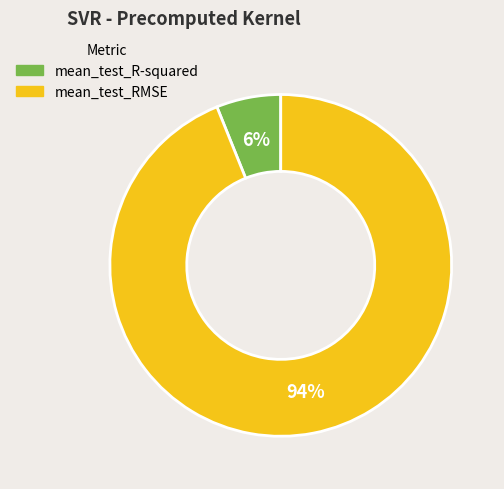

Combined, do mean_test_R-squared and mean_test_RMSE account for over 50%?

Yes